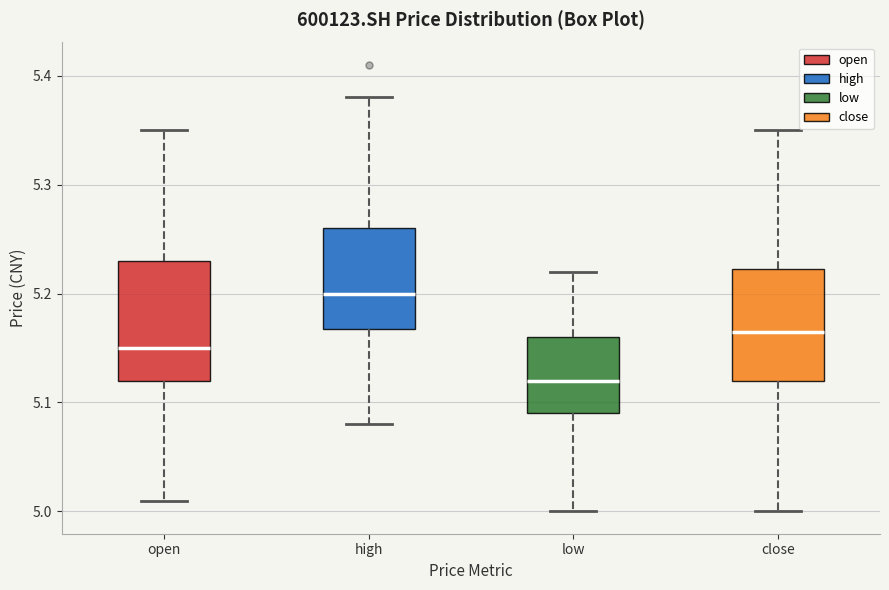

Which box has the lowest median line?

low